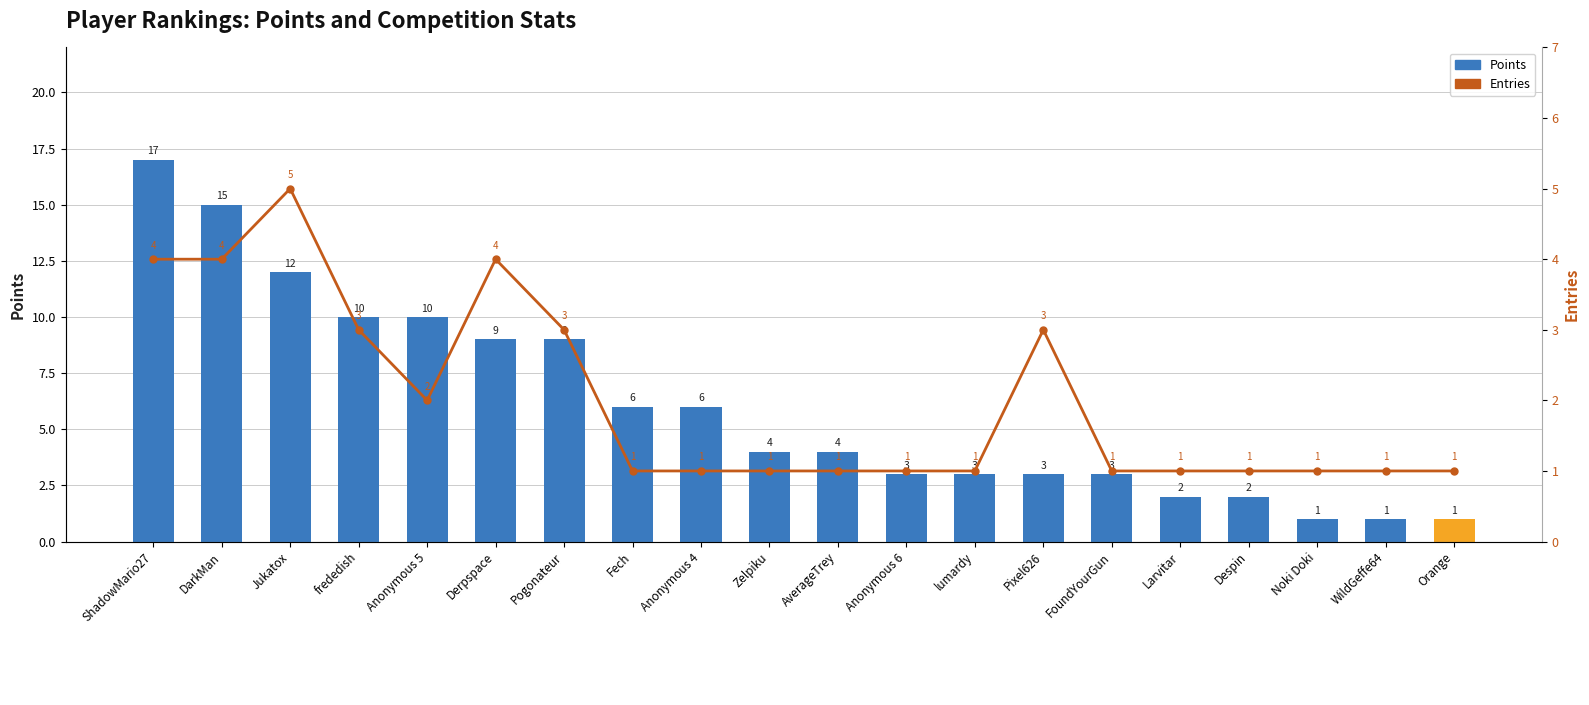

What is the sum of the Entries values at FoundYourGun and DarkMan?

5